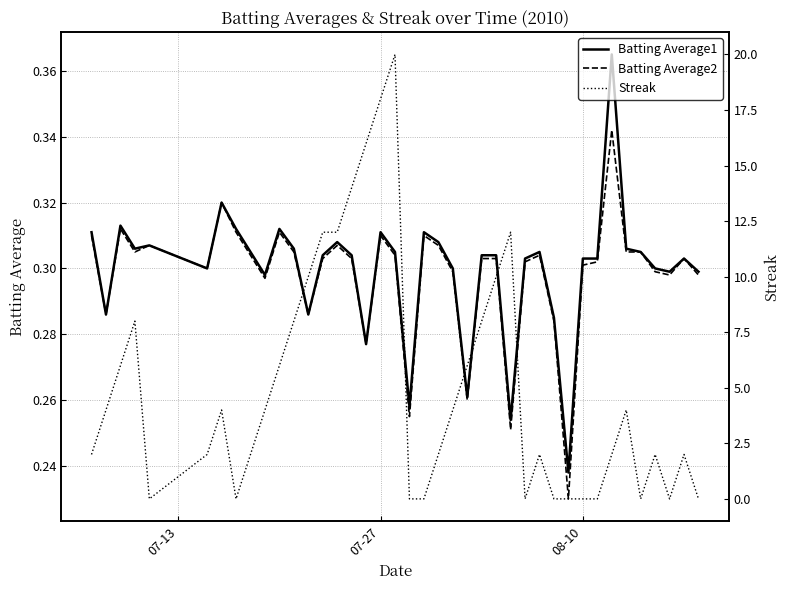

What is the minimum value for Batting Average2?

0.2